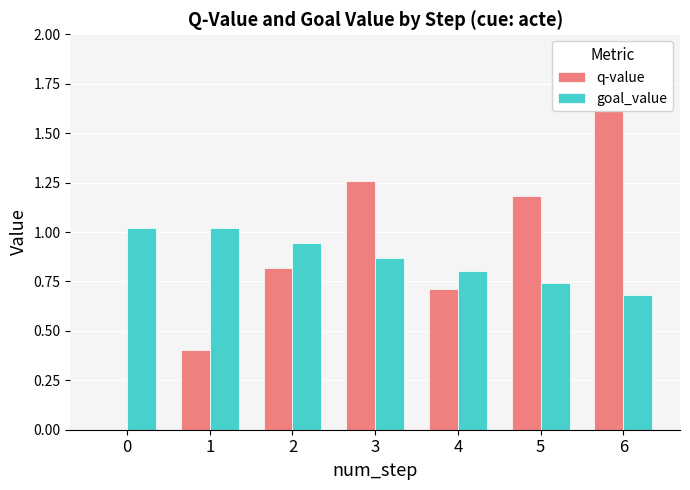

What is the value of the goal_value bar at the 6th from the left?

0.7